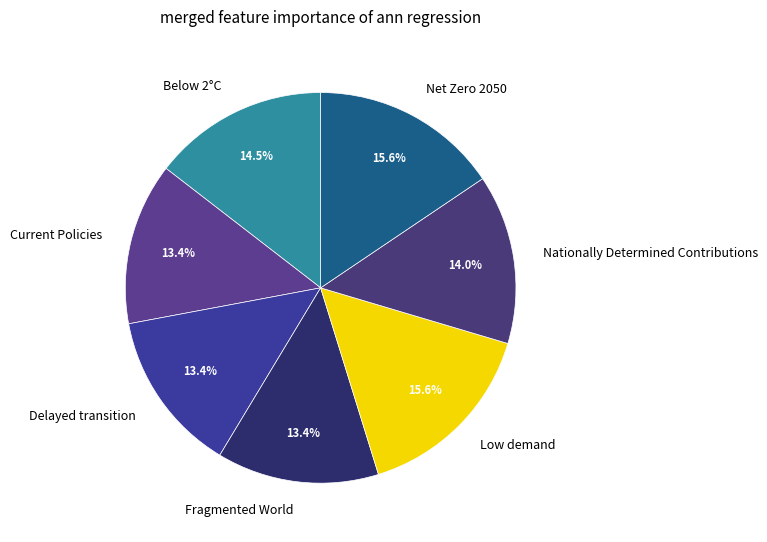

What is the total percentage of Net Zero 2050 and Below 2°C?

30.1%